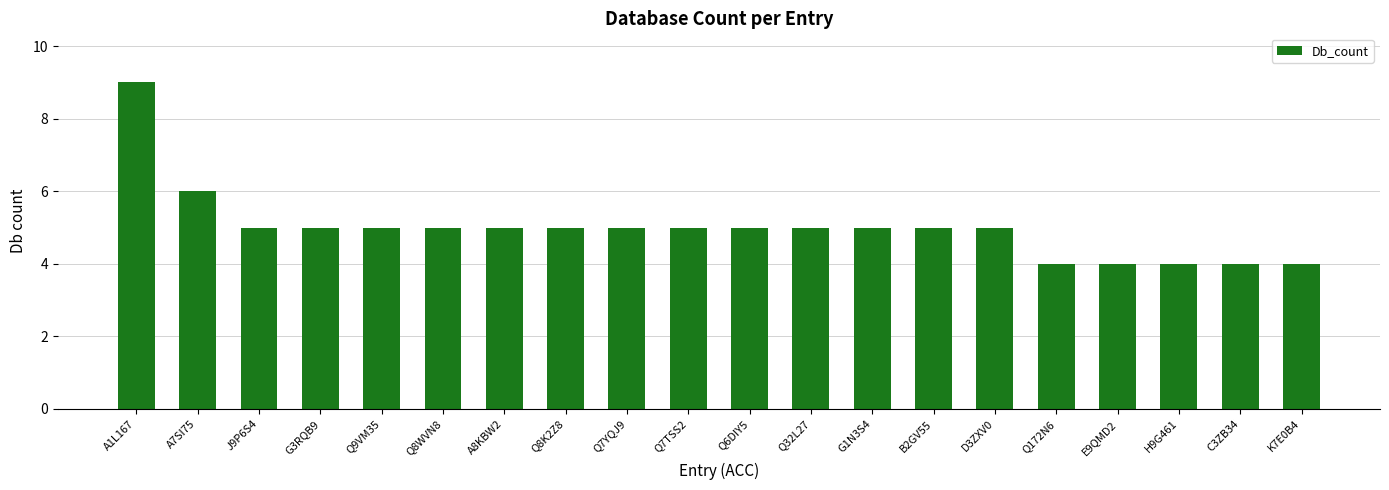

How many bars are there in total?

20